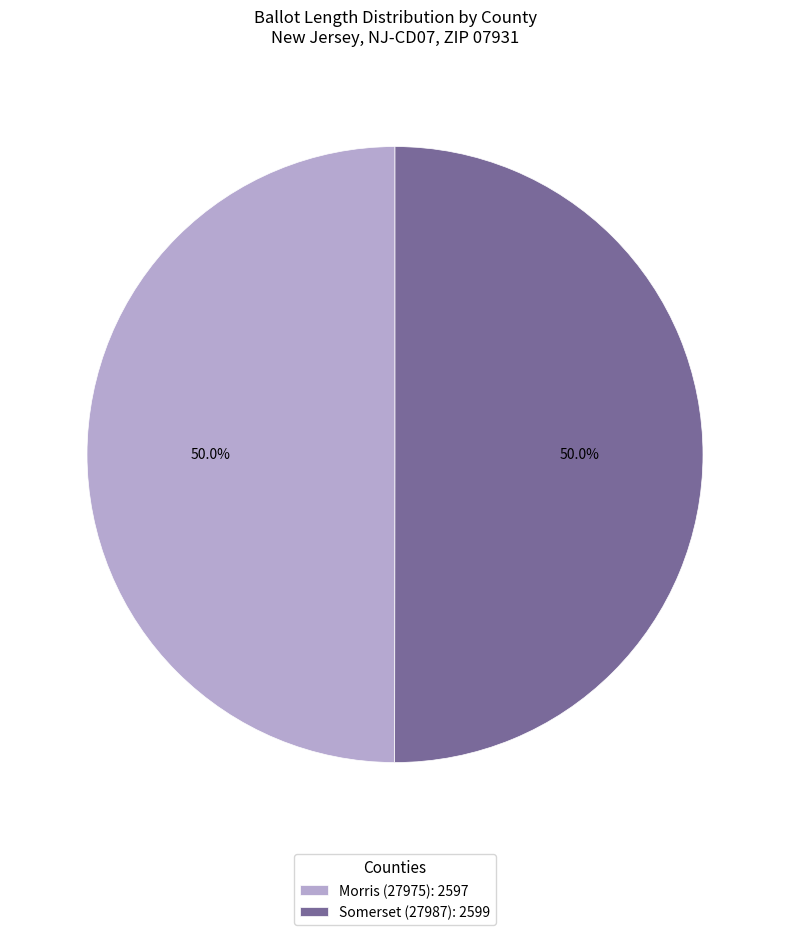

How many segments does this pie chart have?

2